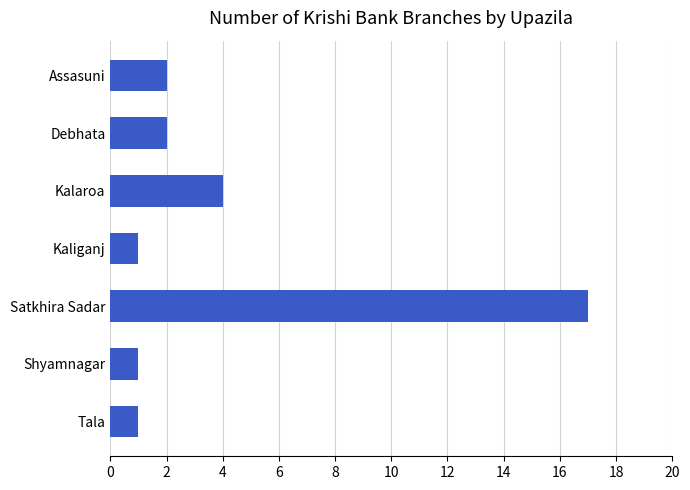

Where is the data nearest to the value 9?

Kalaroa